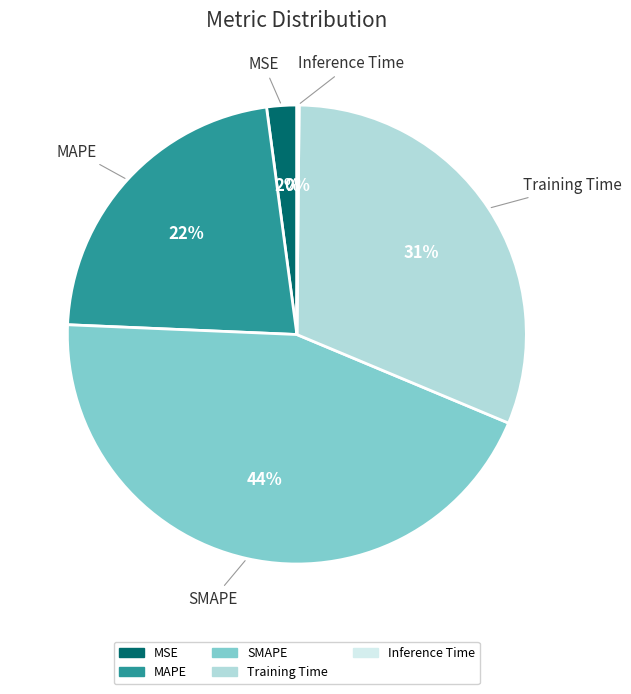

Between MAPE and SMAPE, which is larger?

SMAPE